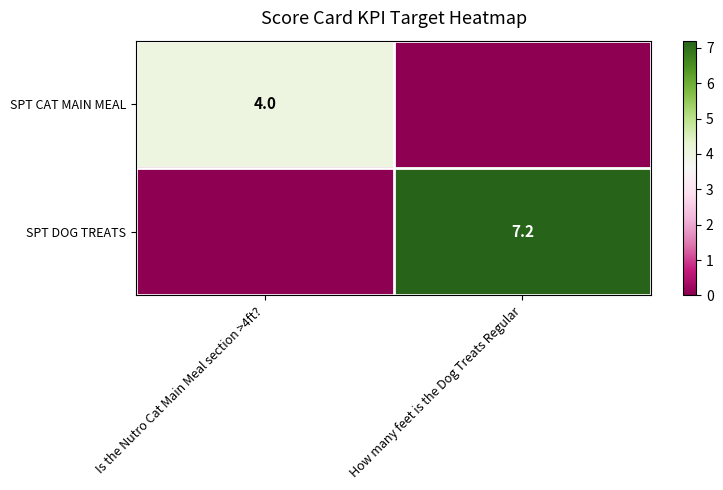

The value of SPT CAT MAIN MEAL at Is the Nutro Cat Main Meal section >4ft? is 6.4. True or false?

False